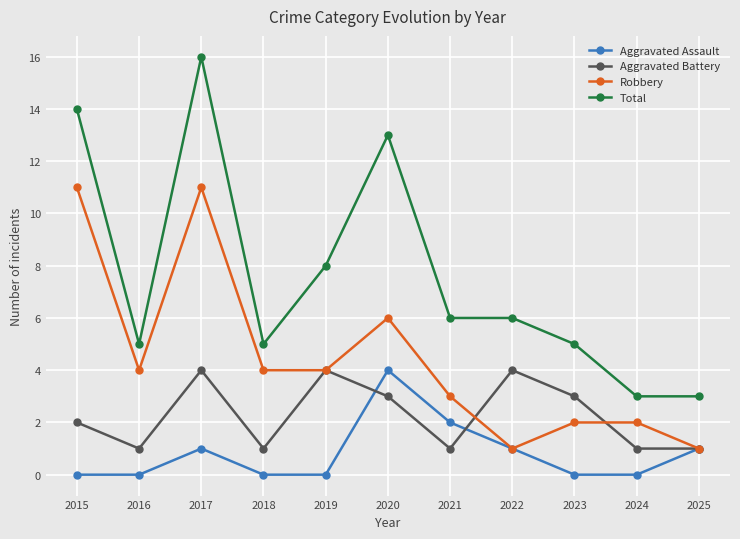

How many data points does each series have?

11